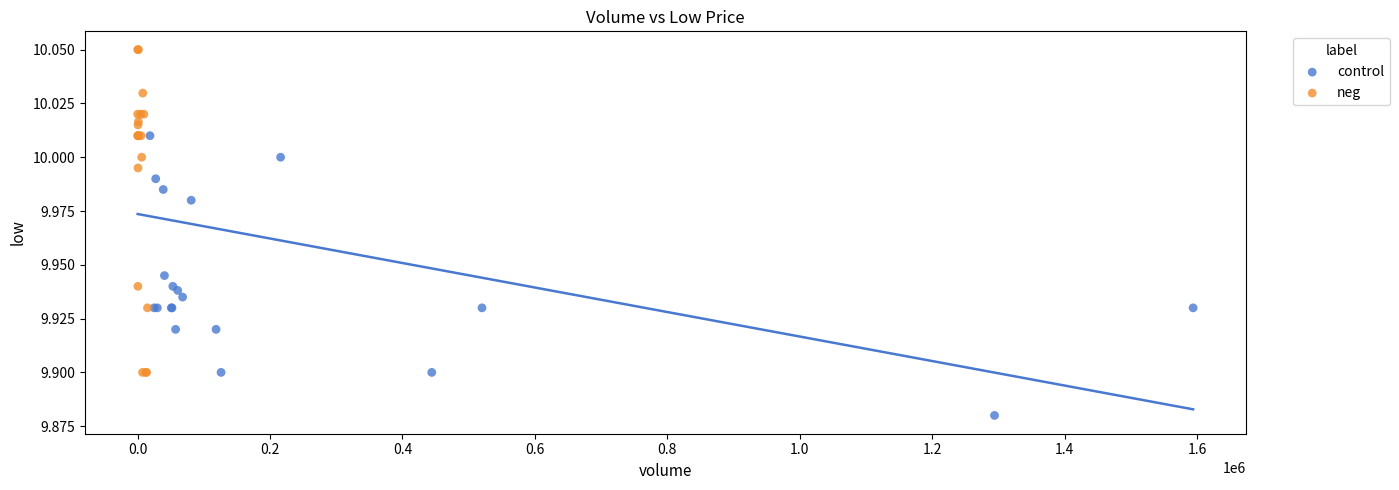

Which series contains the lowest Y value?

control